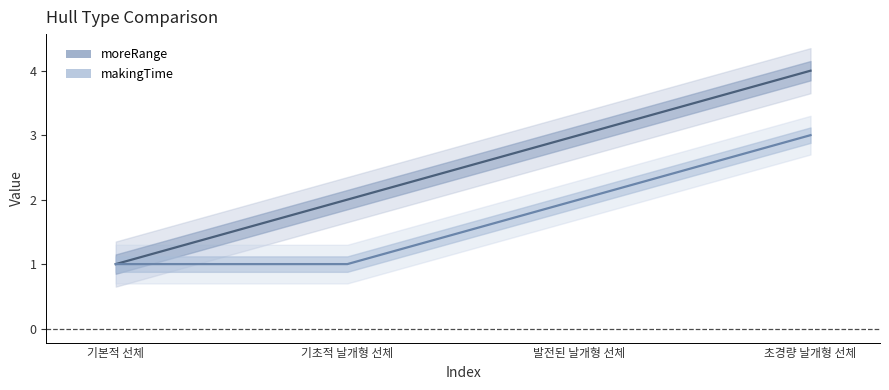

True or false: moreRange and makingTime intersect in this chart.

False